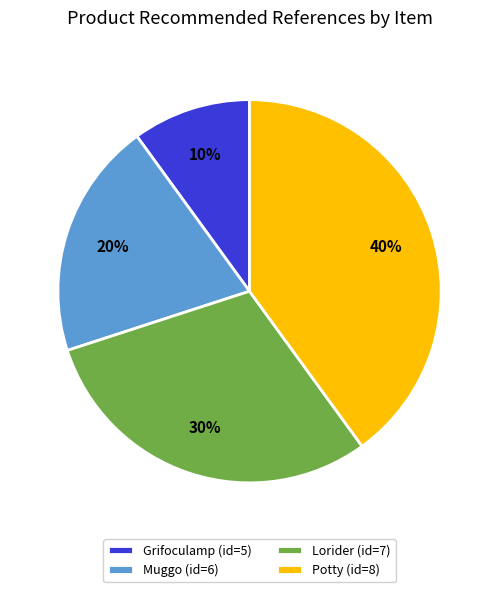

Is there any slice that represents more than half of the pie?

No